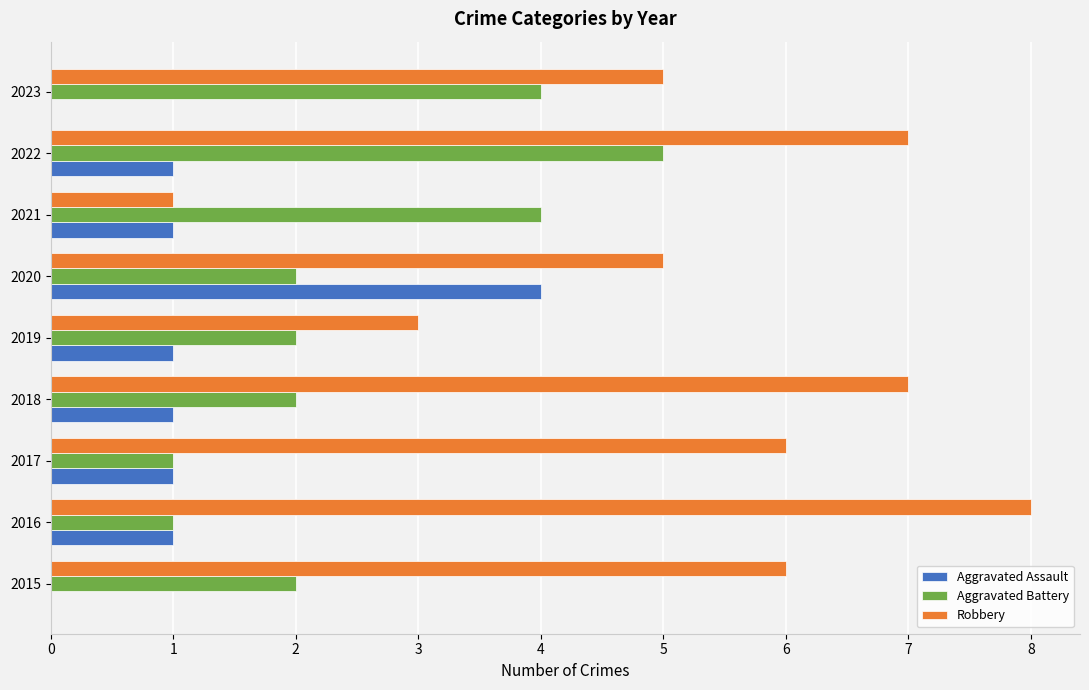

Which series has the largest total across all categories?

Robbery